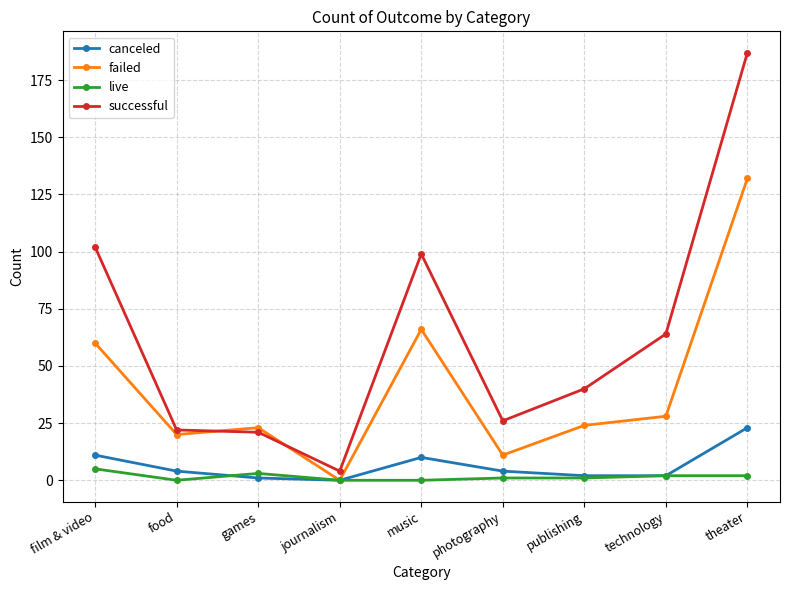

Is it true that live equals 0 at journalism?

True